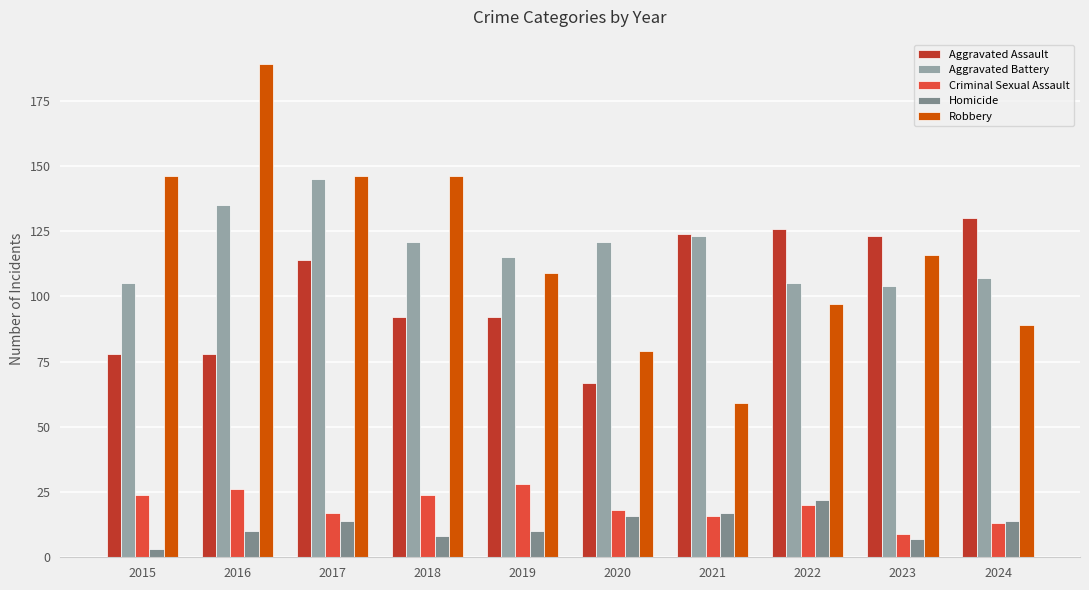

What is the difference between the maximum and minimum values in the Homicide series?

19